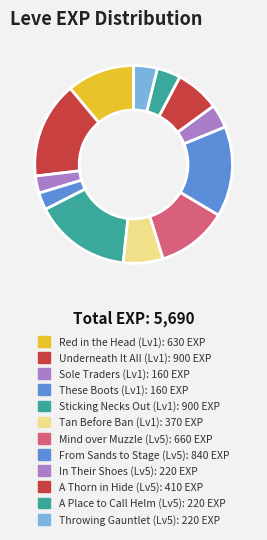

How many slices are in this pie chart?

12